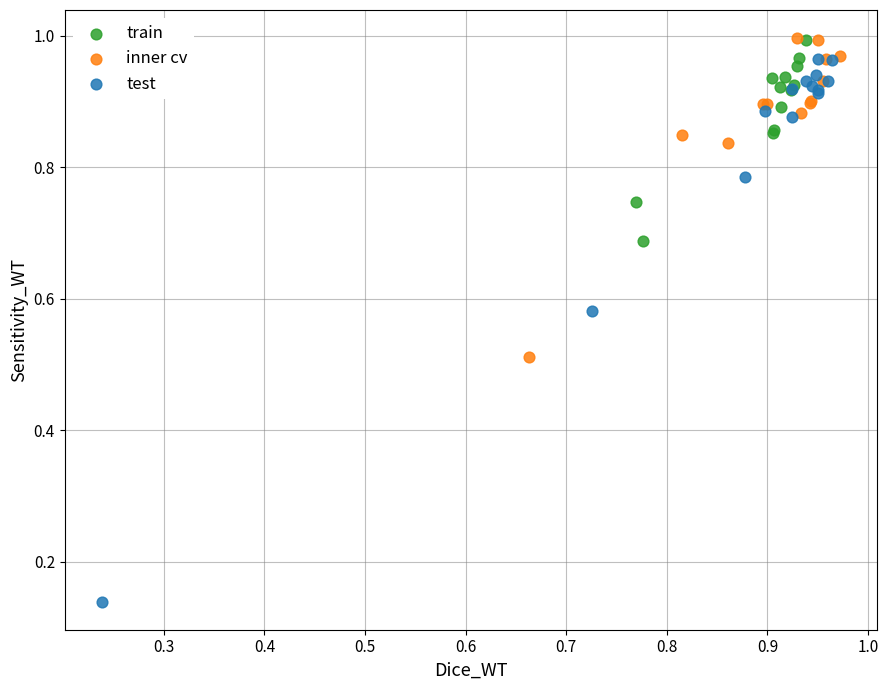

Which series has the largest Y range (max minus min)?

test